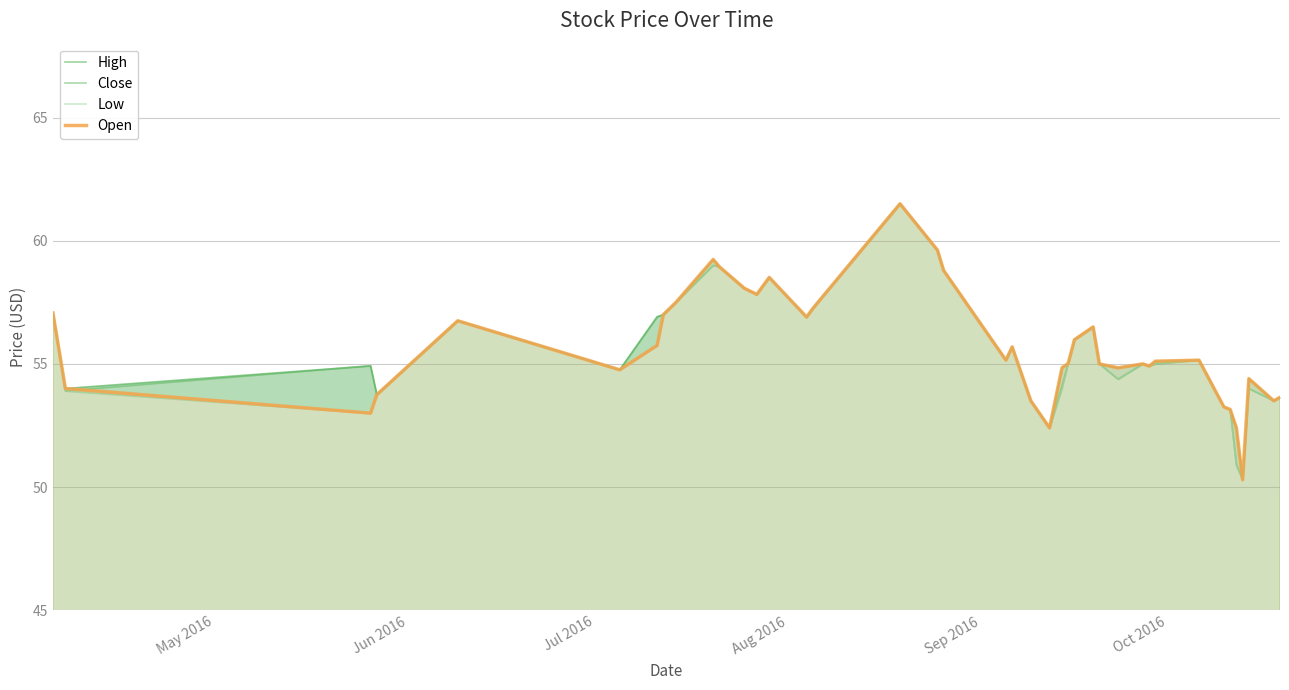

True or false: Open and Close intersect in this chart.

True